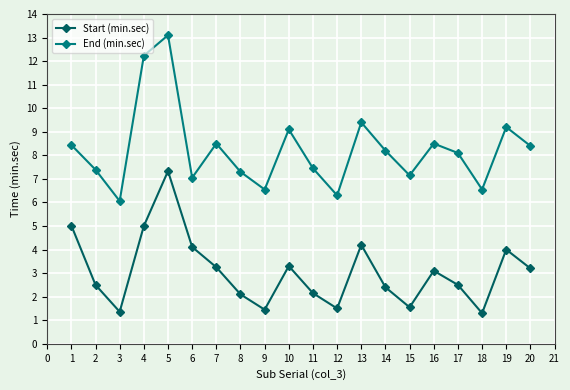

True or false: Start (min.sec) has more than 1 interior local peaks.

True